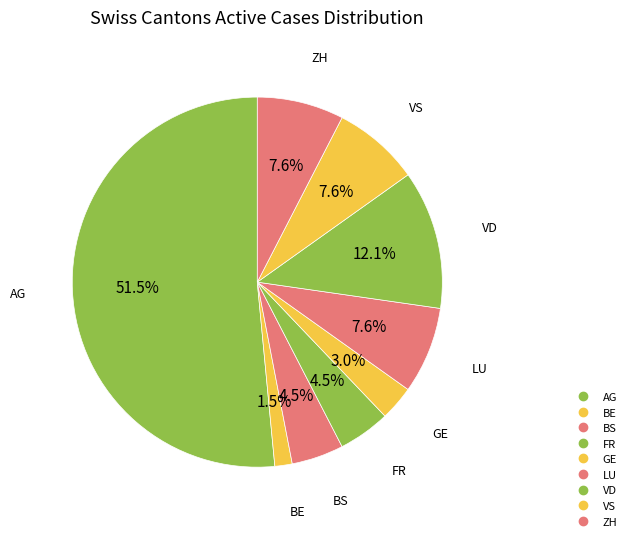

Count the number of slices in the pie.

9